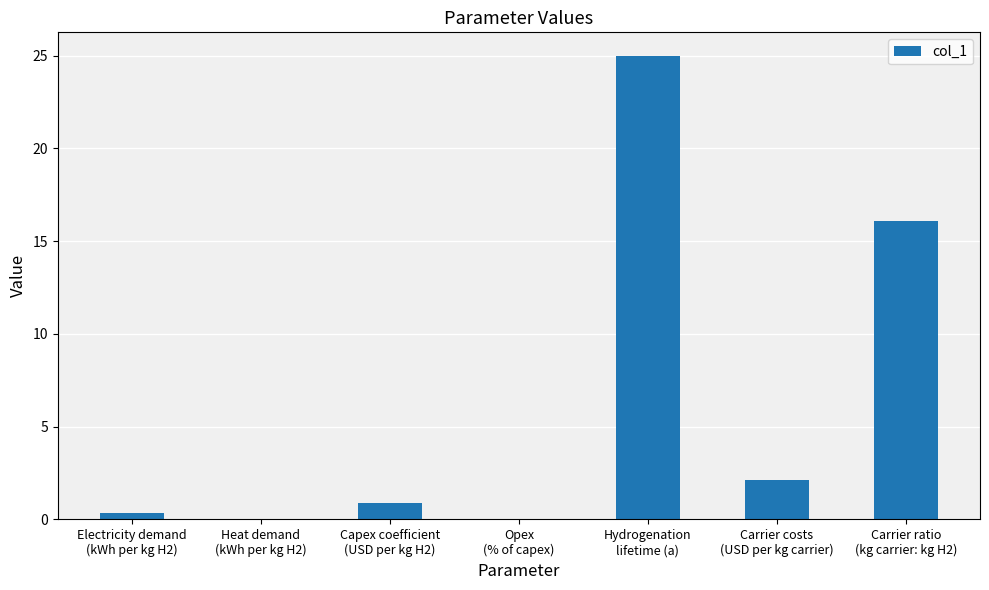

What is the sum of all values?

44.5